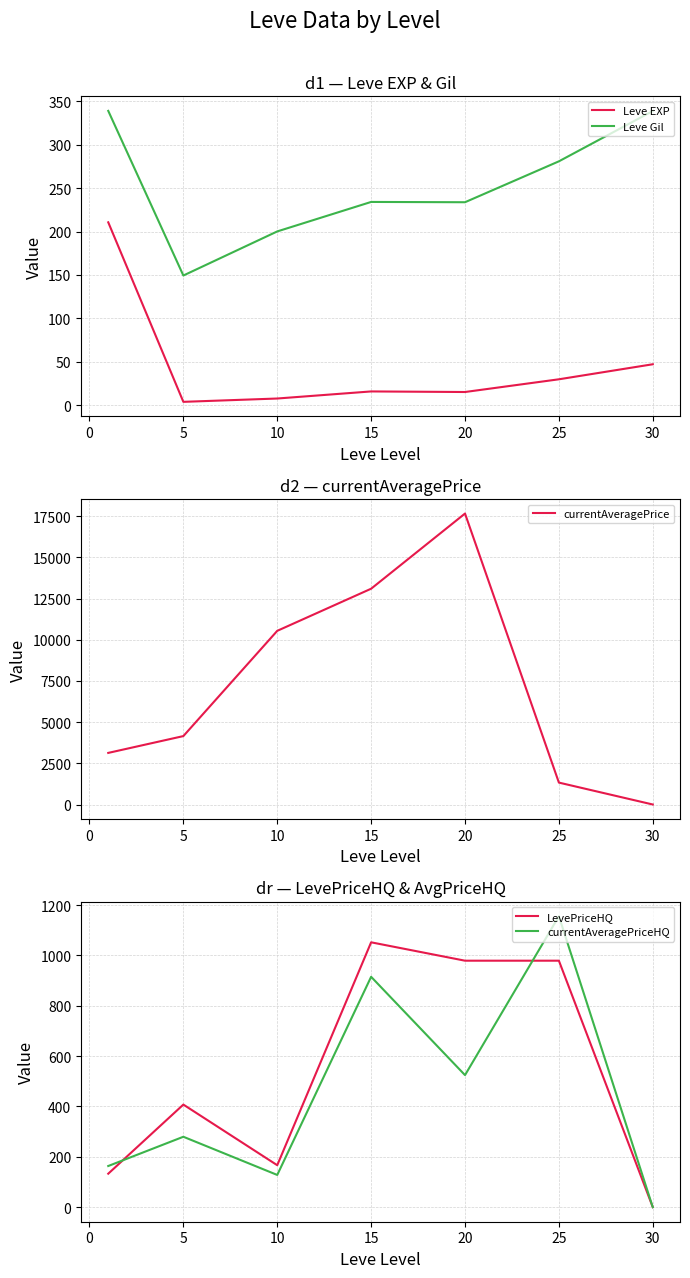

The value of LevePriceHQ at 30 is 0.0. True or false?

True